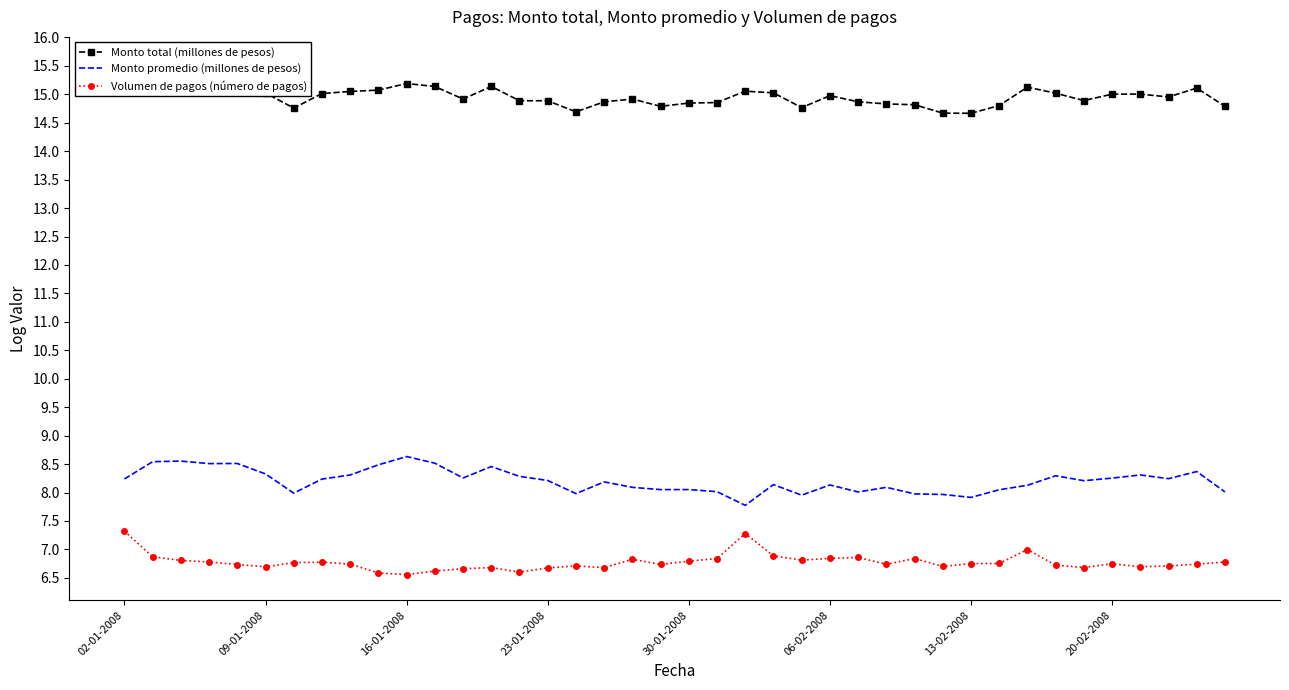

Which series has the widest spread of values?

Monto total (millones de pesos)